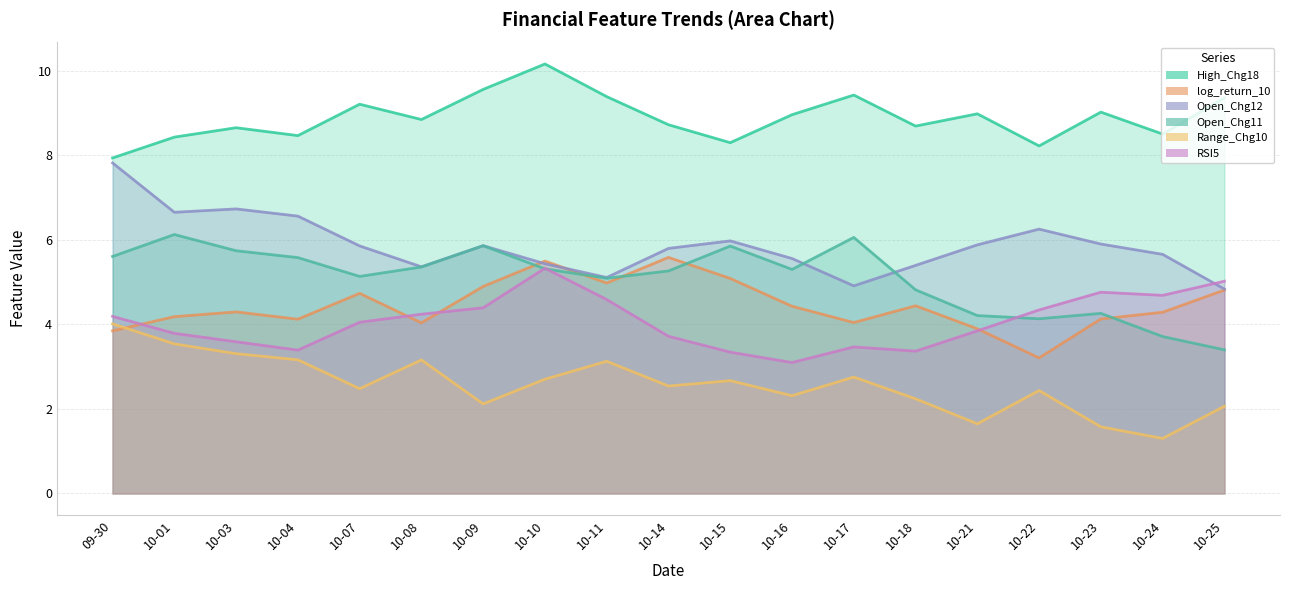

How many interior local peaks does the RSI5 series have?

3